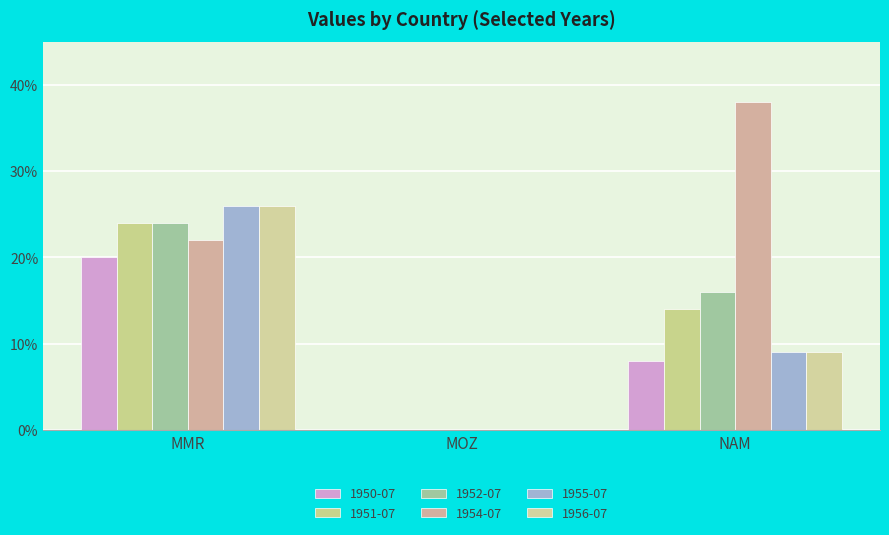

What is the label of the 3rd bar from the left?

NAM